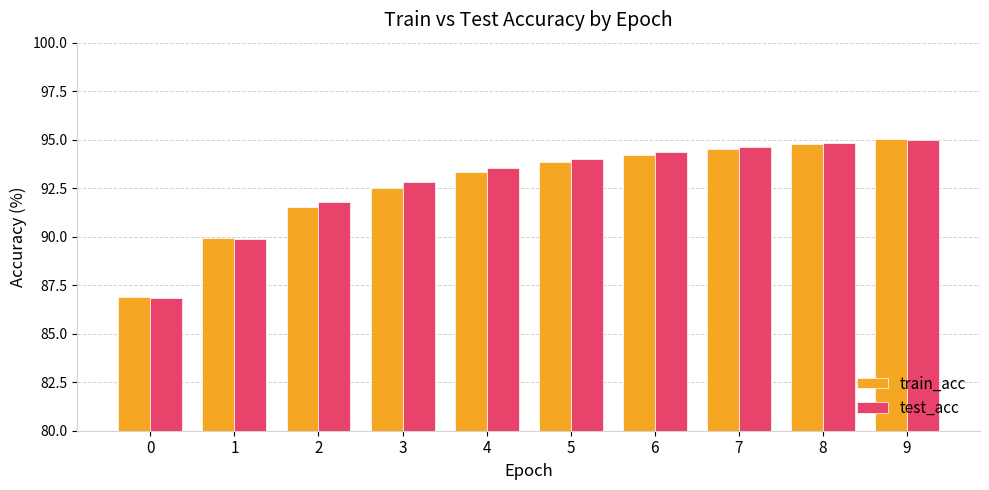

The value of test_acc at 7 is 94.6. True or false?

True